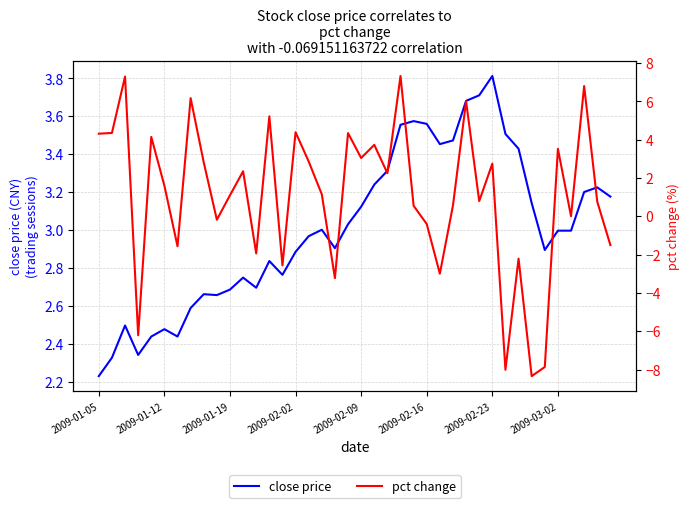

What is the maximum value for close price?

3.8